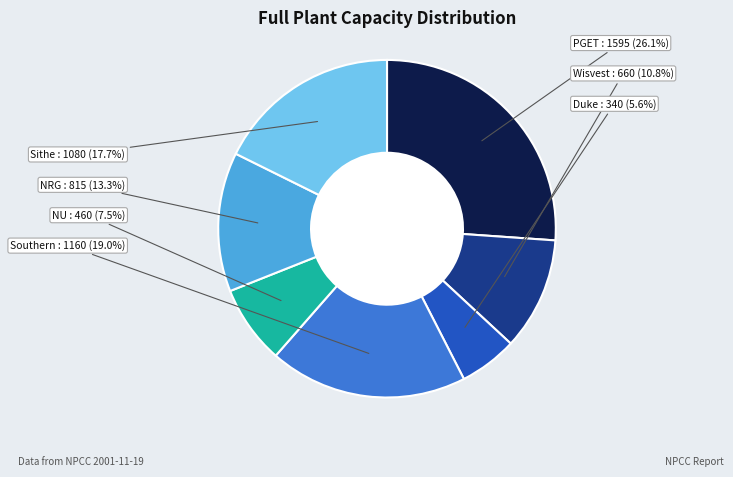

Does any single category account for the majority?

No